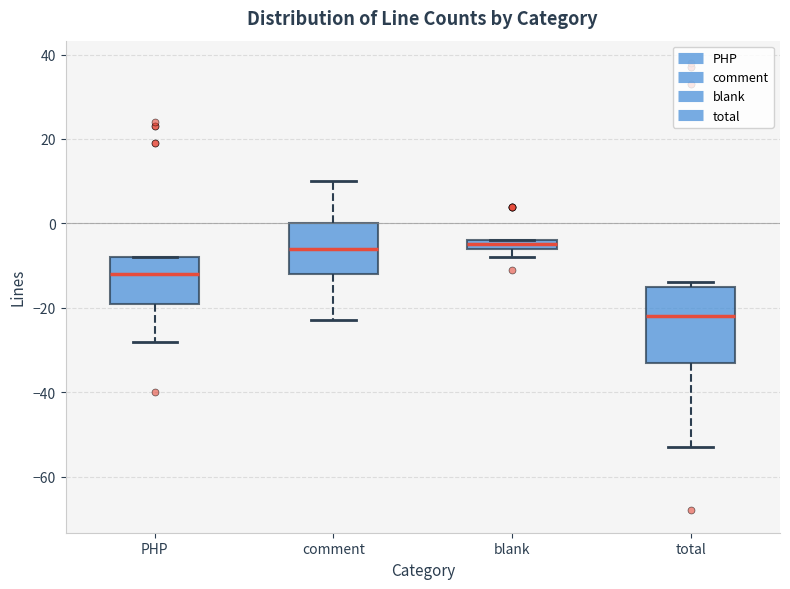

Which box has the lowest median line?

total